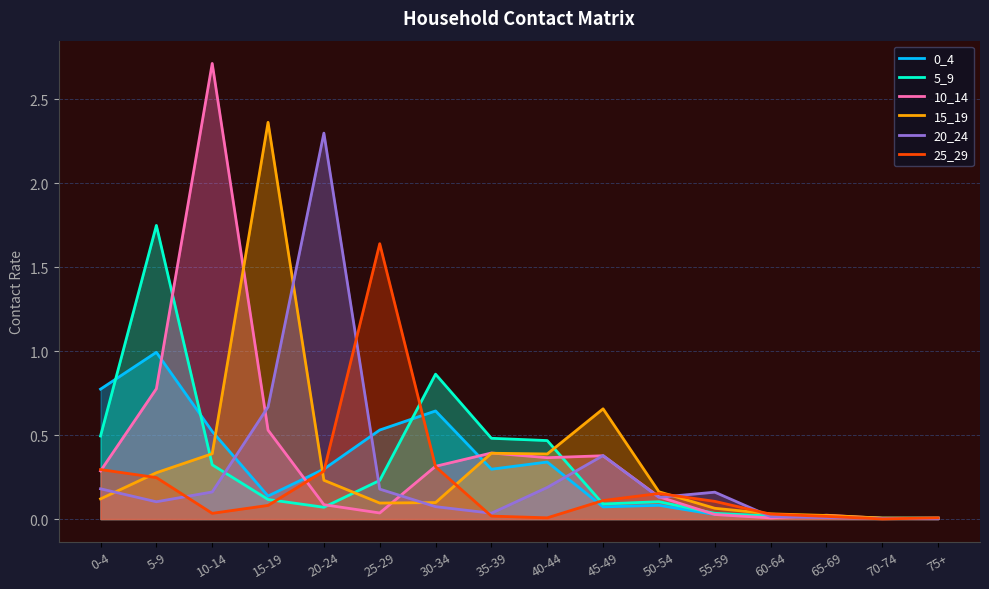

What is the difference between the second highest and second lowest values in the 10_14 series?

0.8